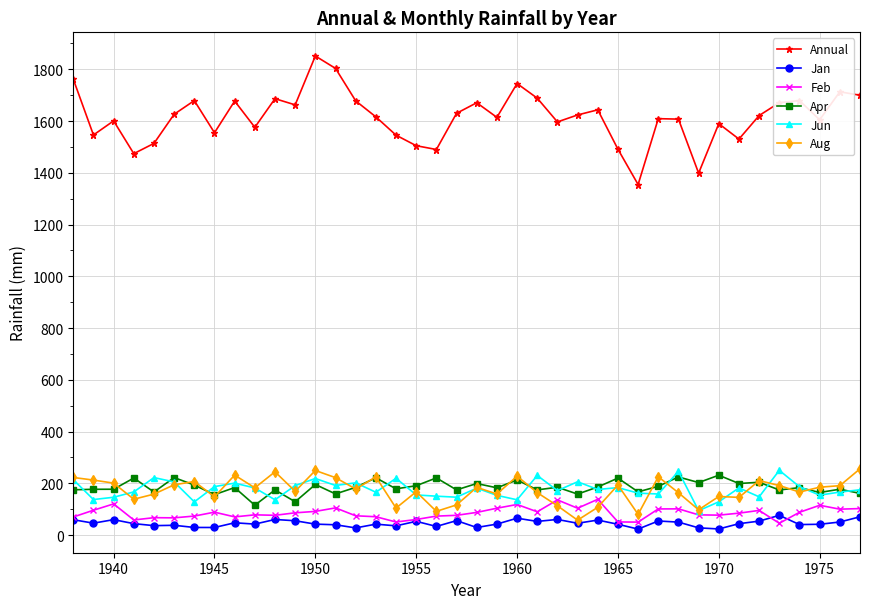

Which series ends up on top after the final intersection of Feb and Aug?

Aug